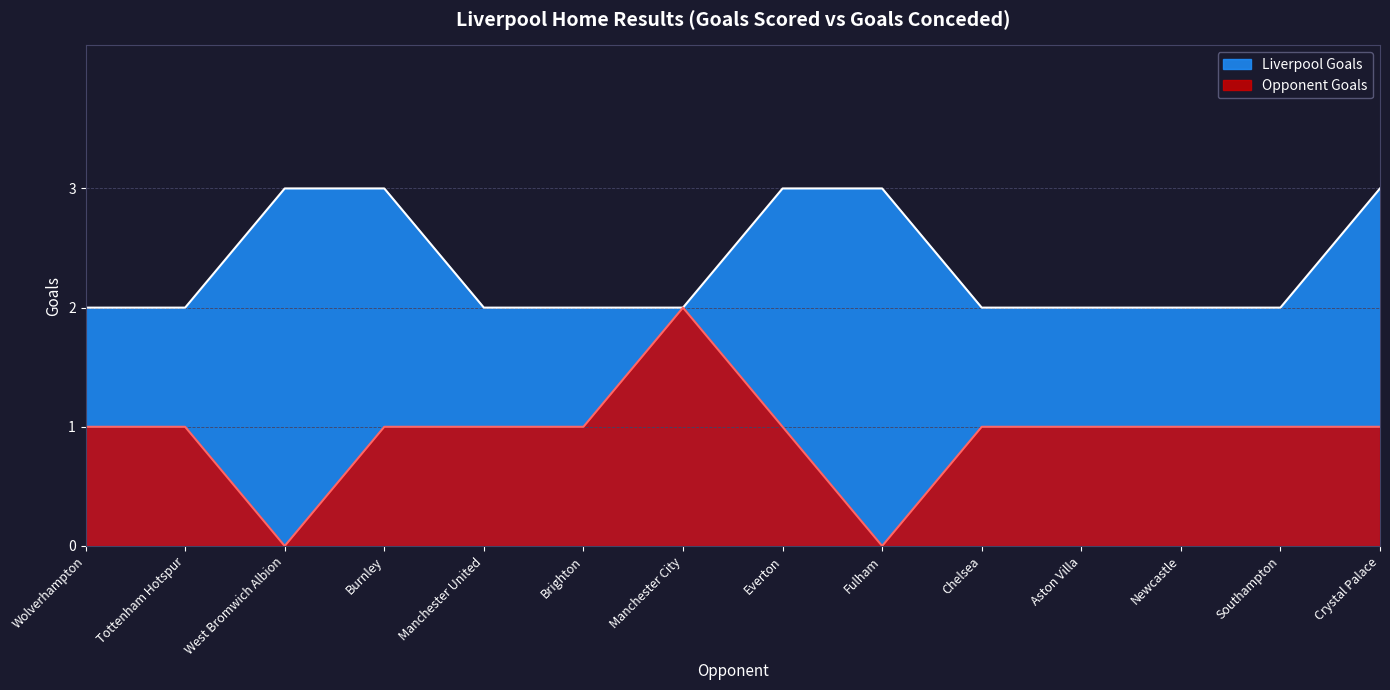

Which has a higher value, Manchester United or Tottenham Hotspur?

Manchester United